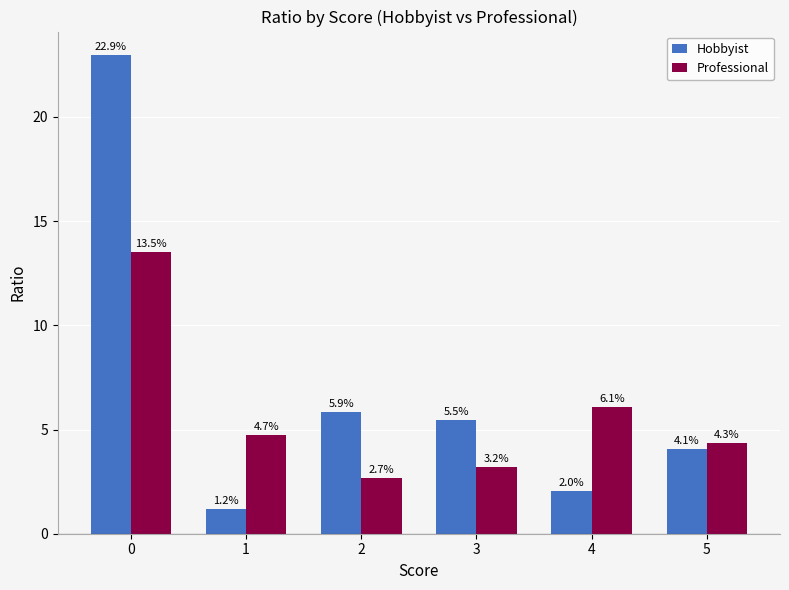

What is the smallest value displayed?

1.2